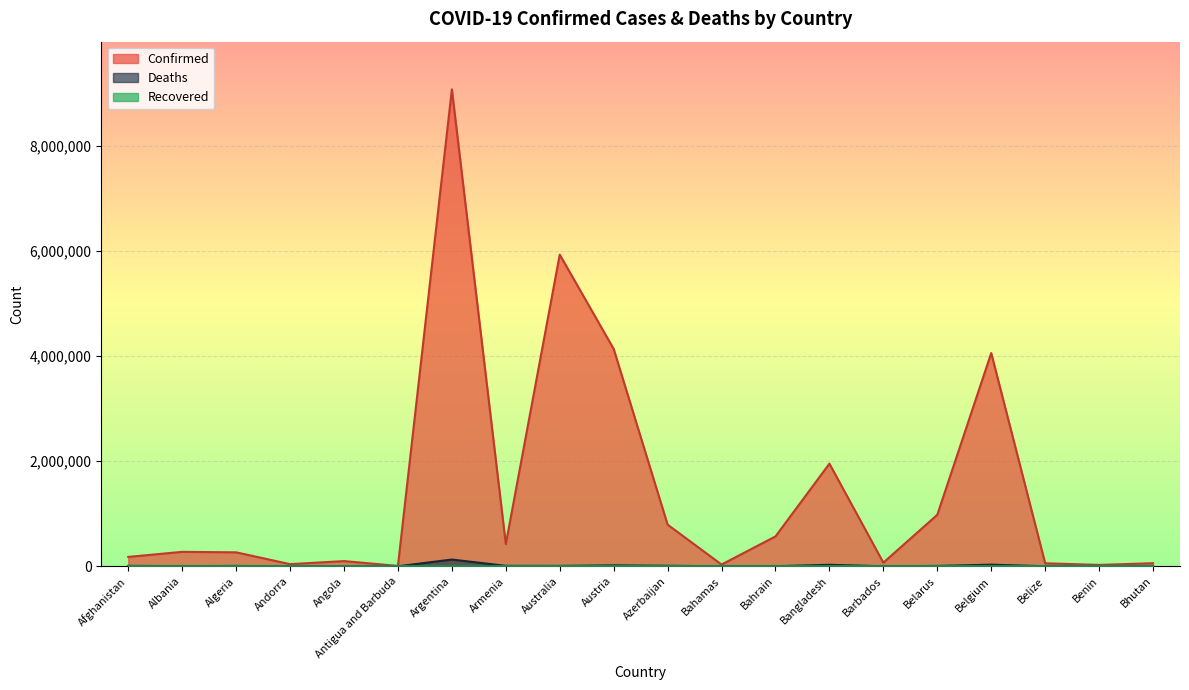

Does the chart display data point markers on the line(s)?

No